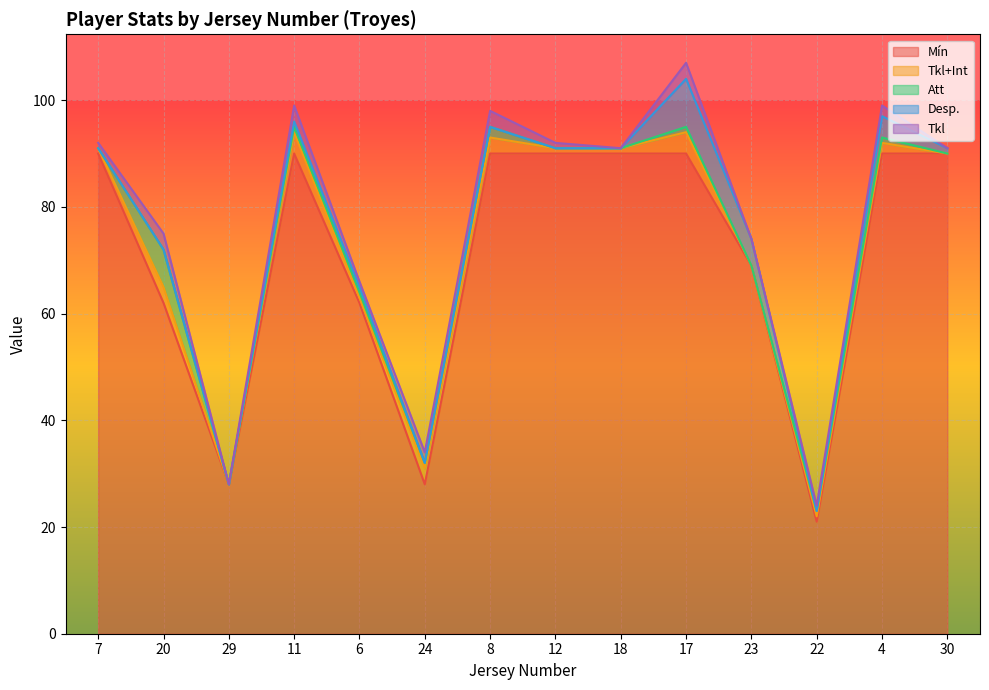

What is the highest value of the Mín series?

90